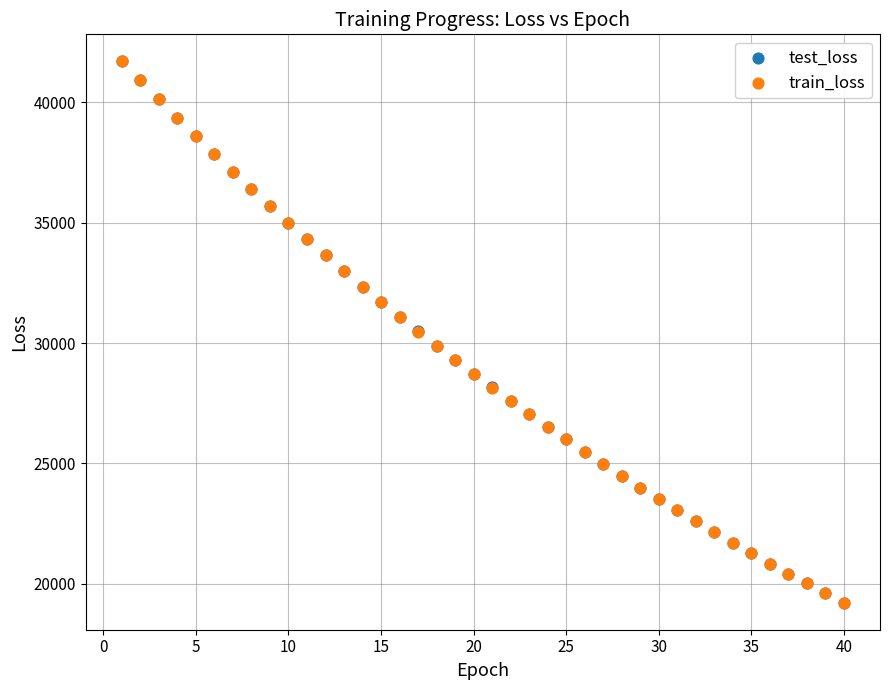

What are all the series names shown in the legend?

test_loss, train_loss